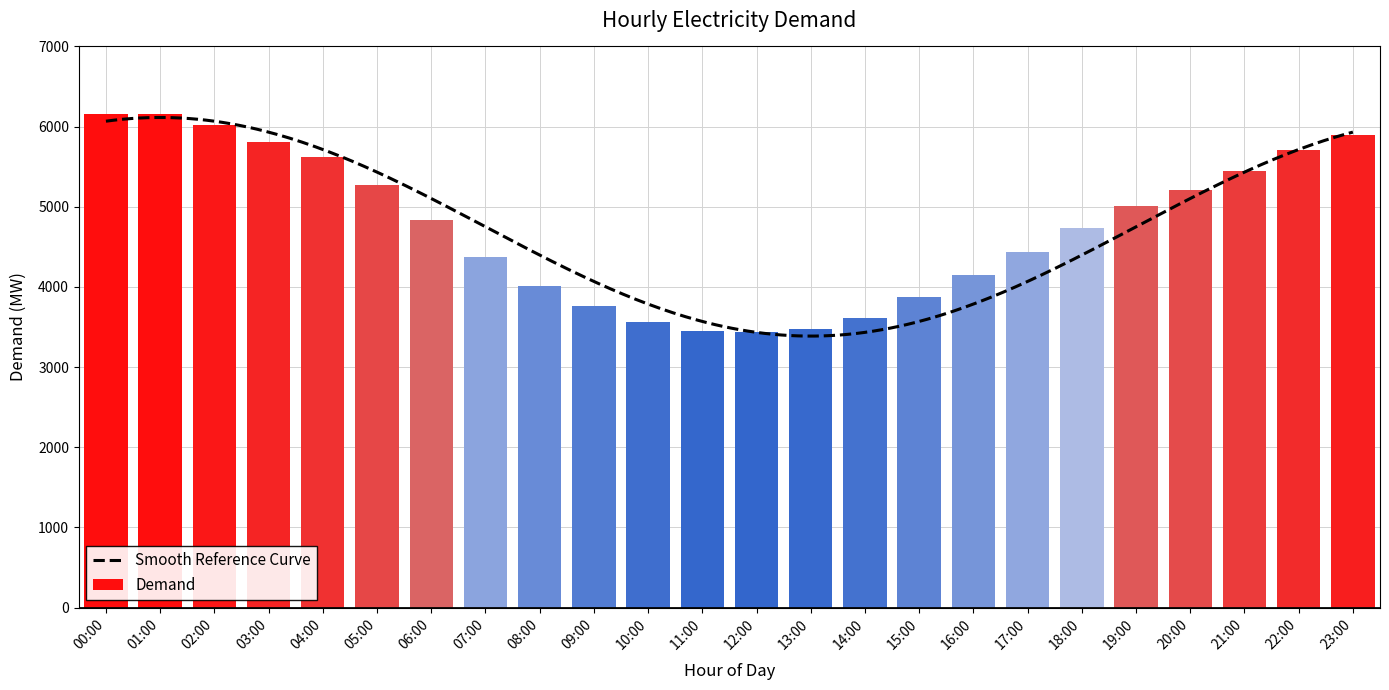

Is it true that Demand equals 6993 at 20:00?

False